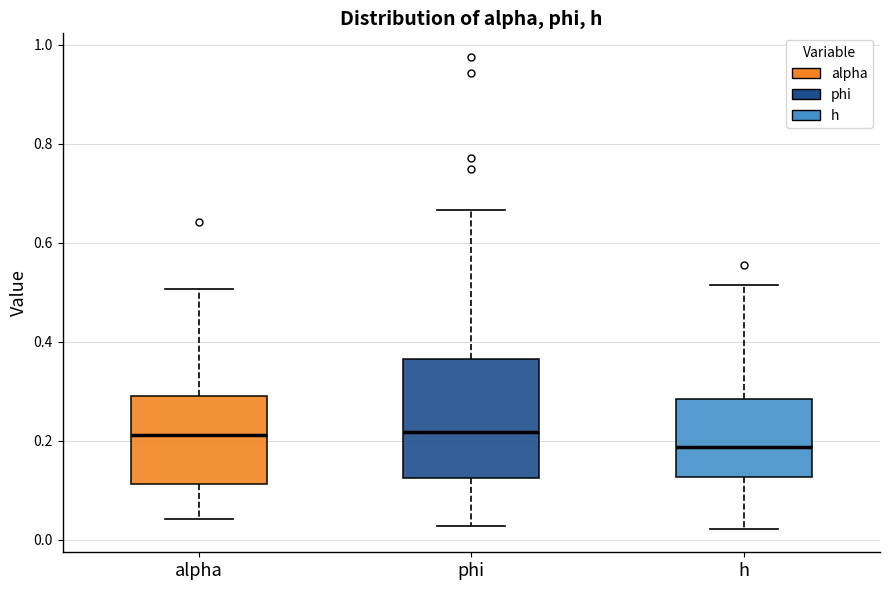

Reading left to right, transcribe this box plot: for each box, give where its median line is, the range the box spans, and where its two whiskers end, as read against the y-axis. The values are not printed on the chart, so give them approximately, as read against the axis.

alpha: median 0.22, box 0.12 to 0.30, whiskers 0.04 to 0.50
phi: median 0.22, box 0.12 to 0.36, whiskers 0.02 to 0.66
h: median 0.18, box 0.12 to 0.28, whiskers 0.02 to 0.52